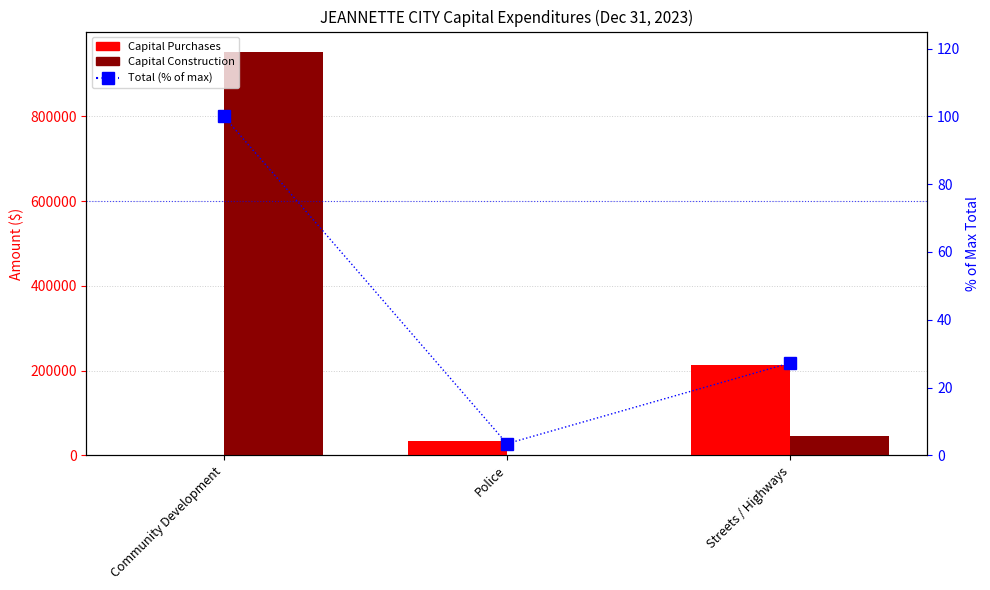

Rank the series by their average value, from lowest to highest.

Total (% of max), Capital Purchases, Capital Construction